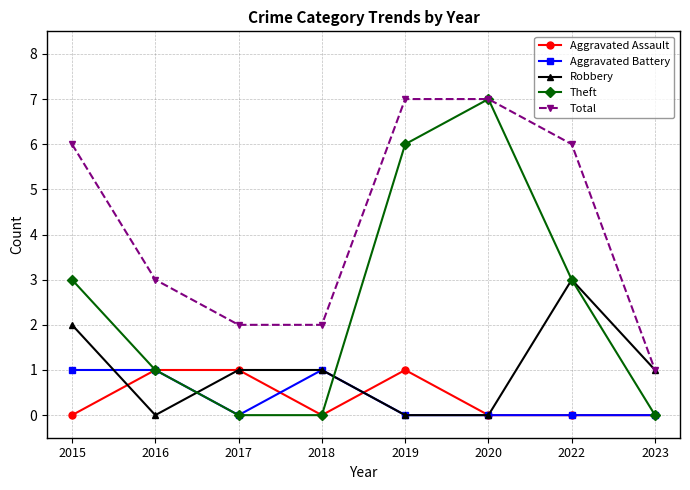

What is the greatest value displayed?

7